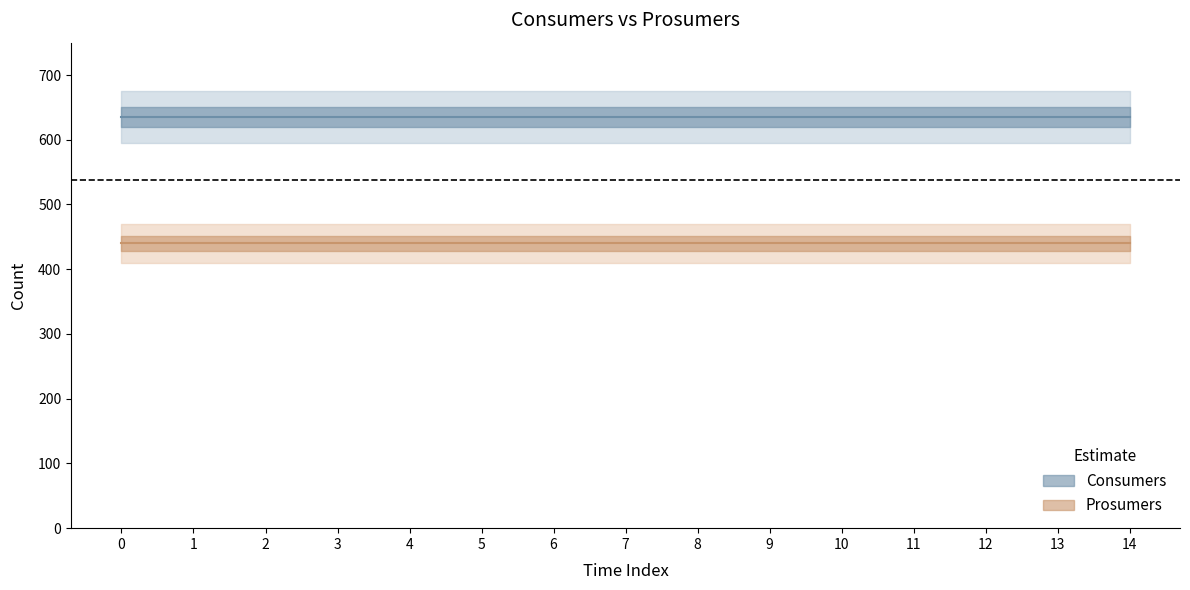

Reading left to right, list all the values displayed in this chart.

Consumers: 635	635	635	635	635	635	635	635	635	635	635	635	635	635	635
Prosumers: 440	440	440	440	440	440	440	440	440	440	440	440	440	440	440